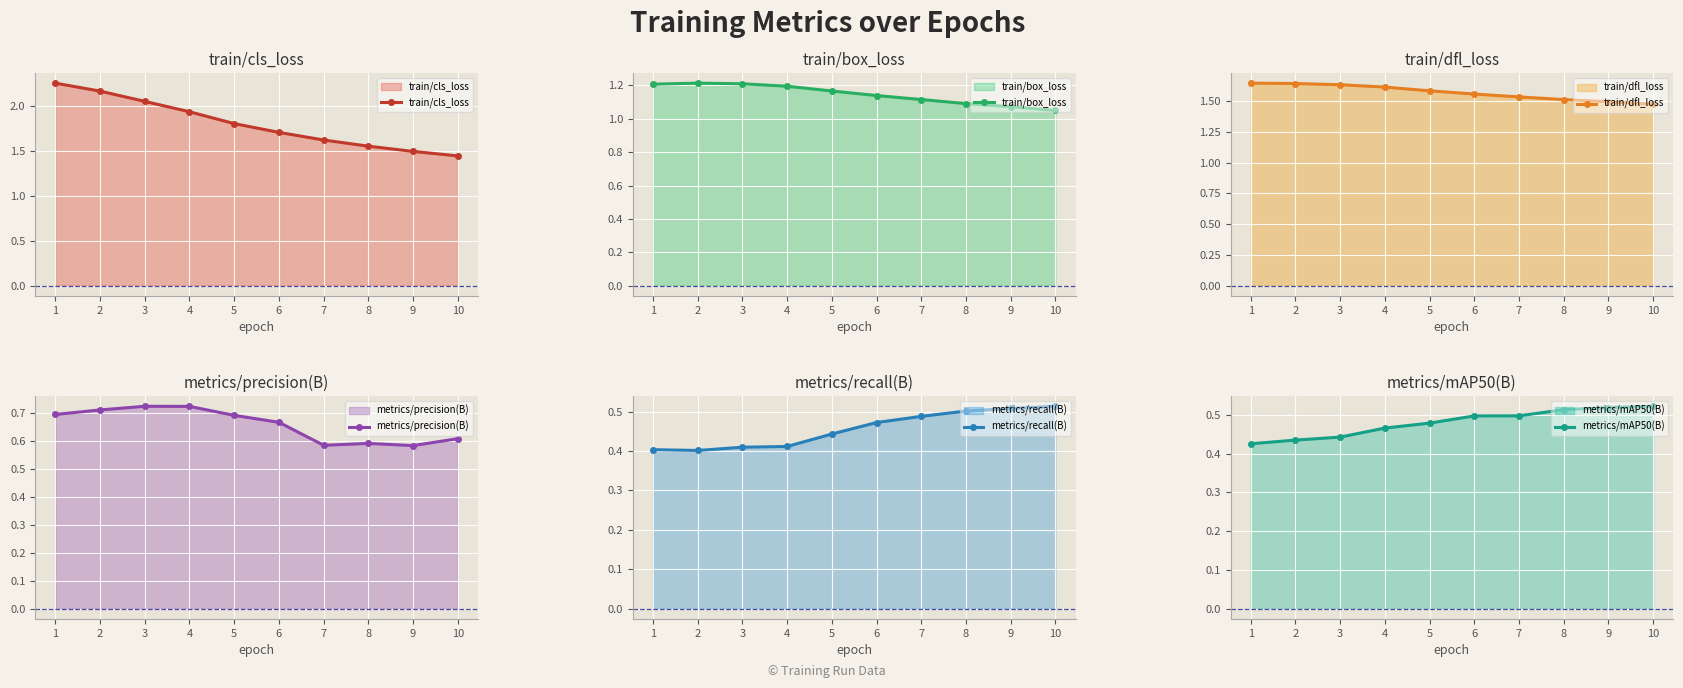

Does the chart display data point markers on the line(s)?

Yes